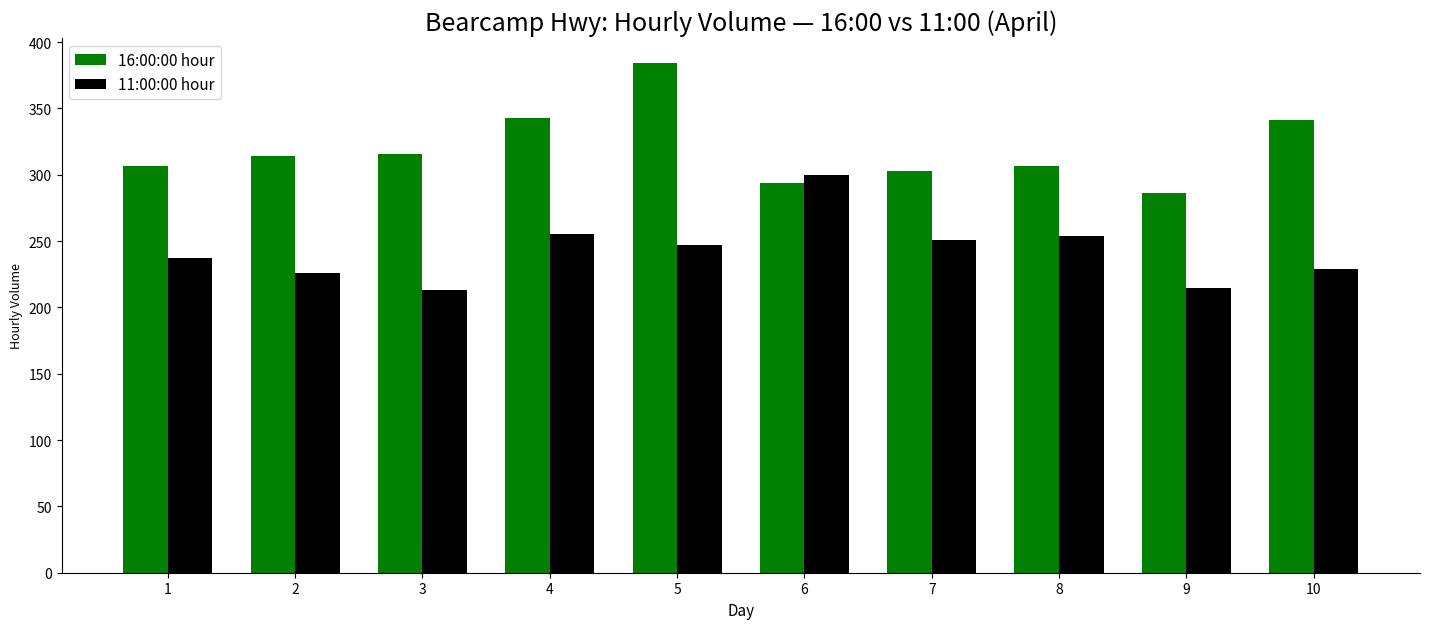

Rank the series at 5 from lowest to highest value.

11:00:00 hour, 16:00:00 hour